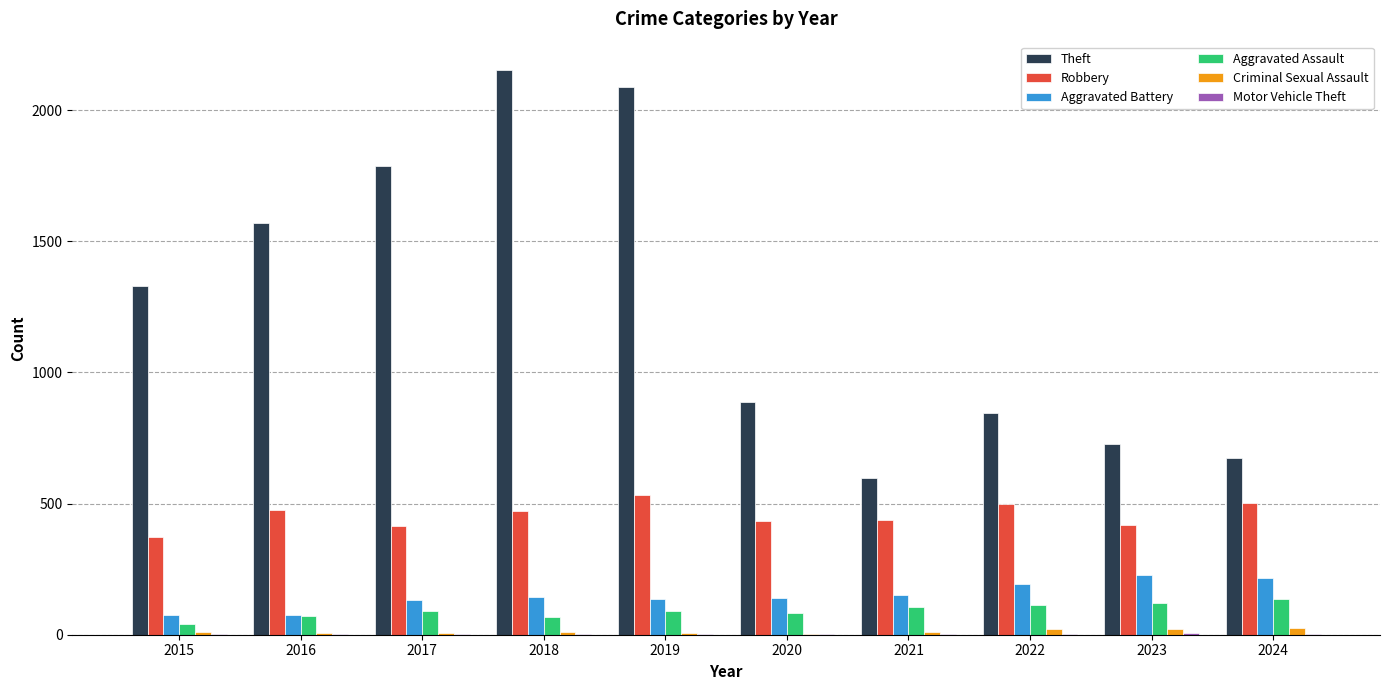

Which series has the largest total across all categories?

Theft